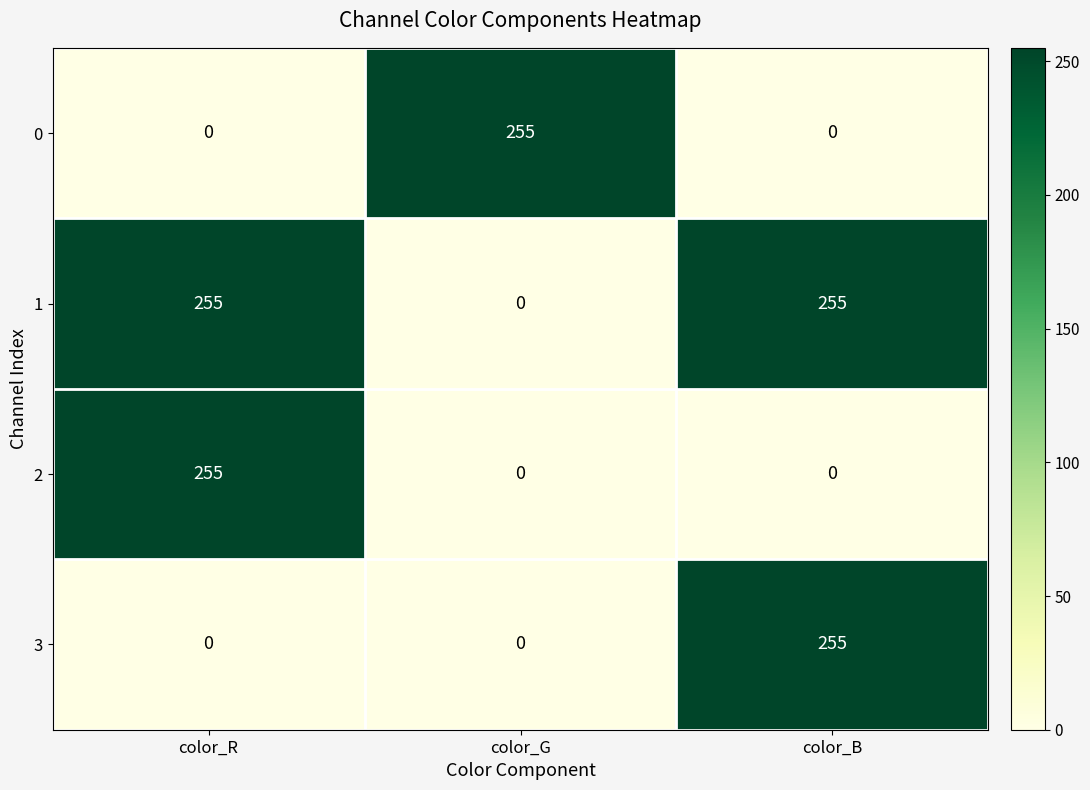

Which series has the largest total across all categories?

1